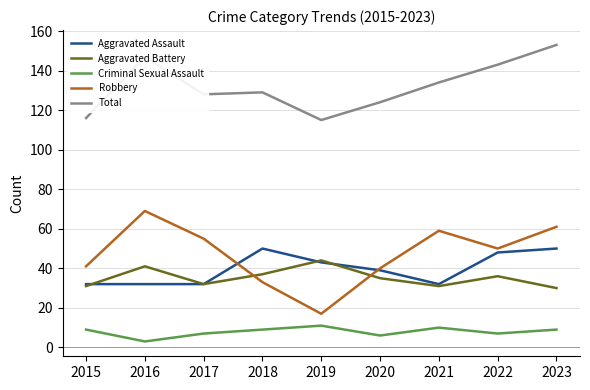

Between 2020 and 2023, which series saw the biggest shift?

Total